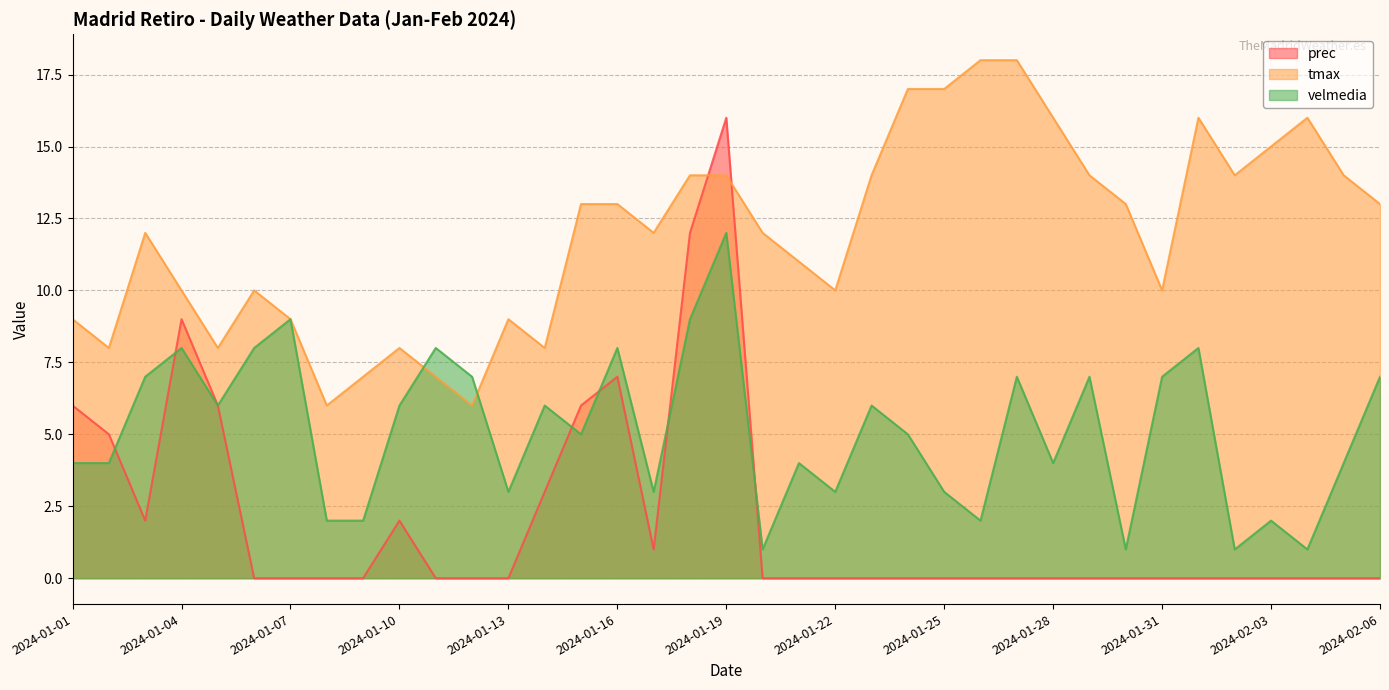

How many interior local peaks does the prec series have?

4